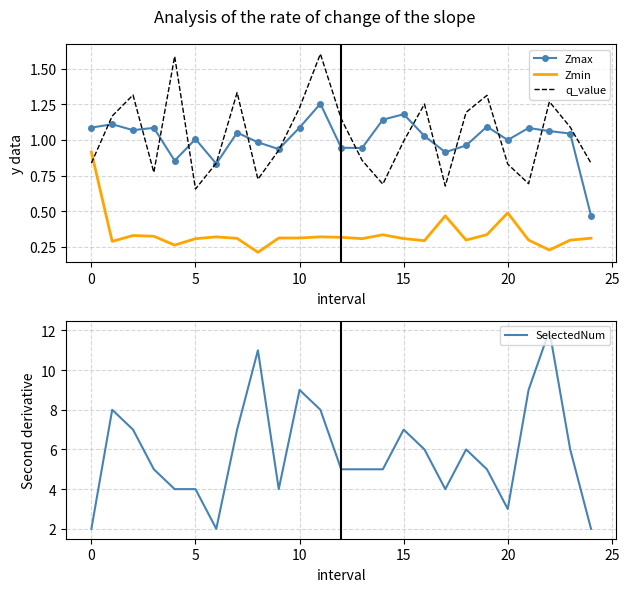

True or false: Zmin and Zmax intersect in this chart.

False